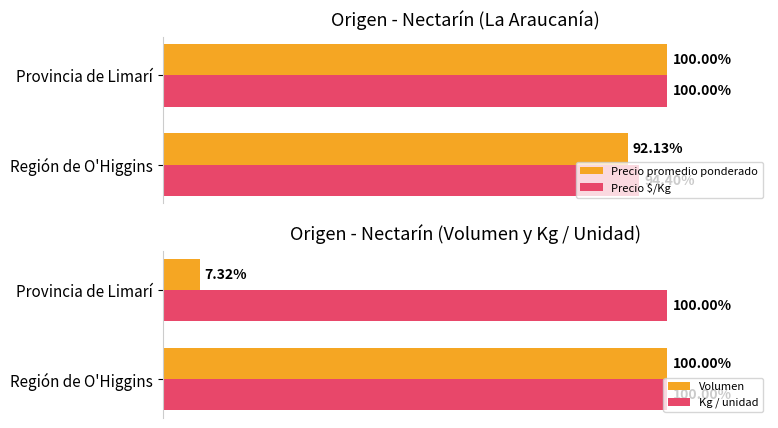

What is the difference between the maximum and minimum values in the Precio $/Kg series?

5.6